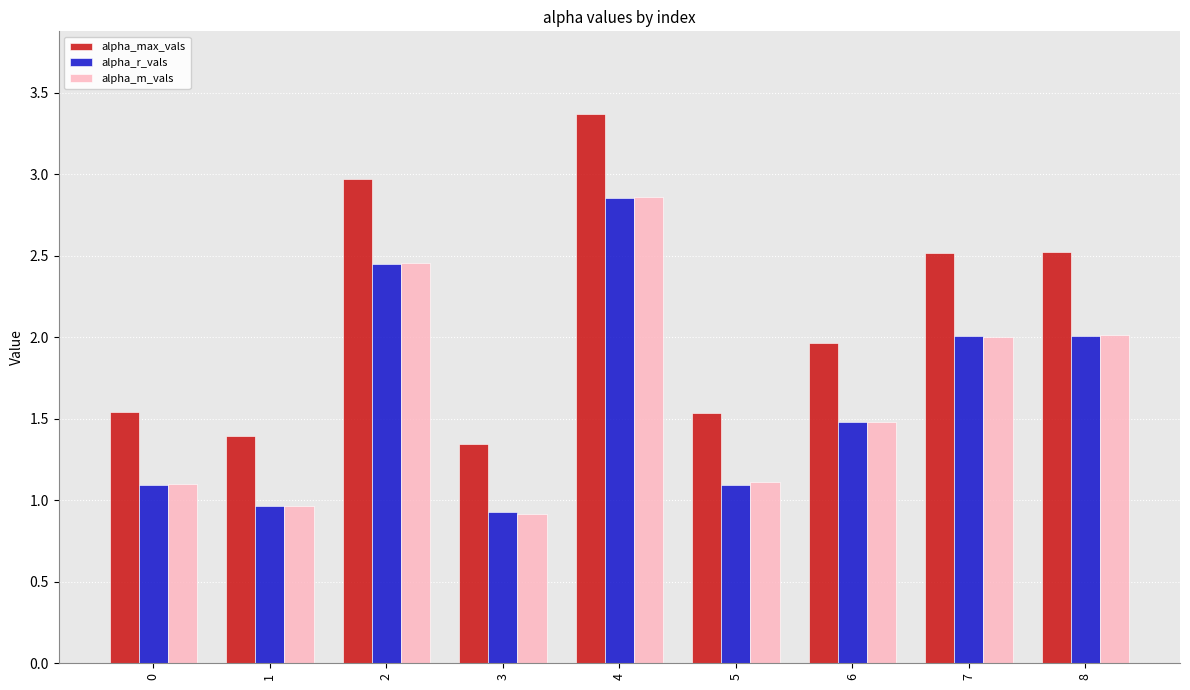

What is the difference between the maximum and minimum values in the alpha_m_vals series?

1.9